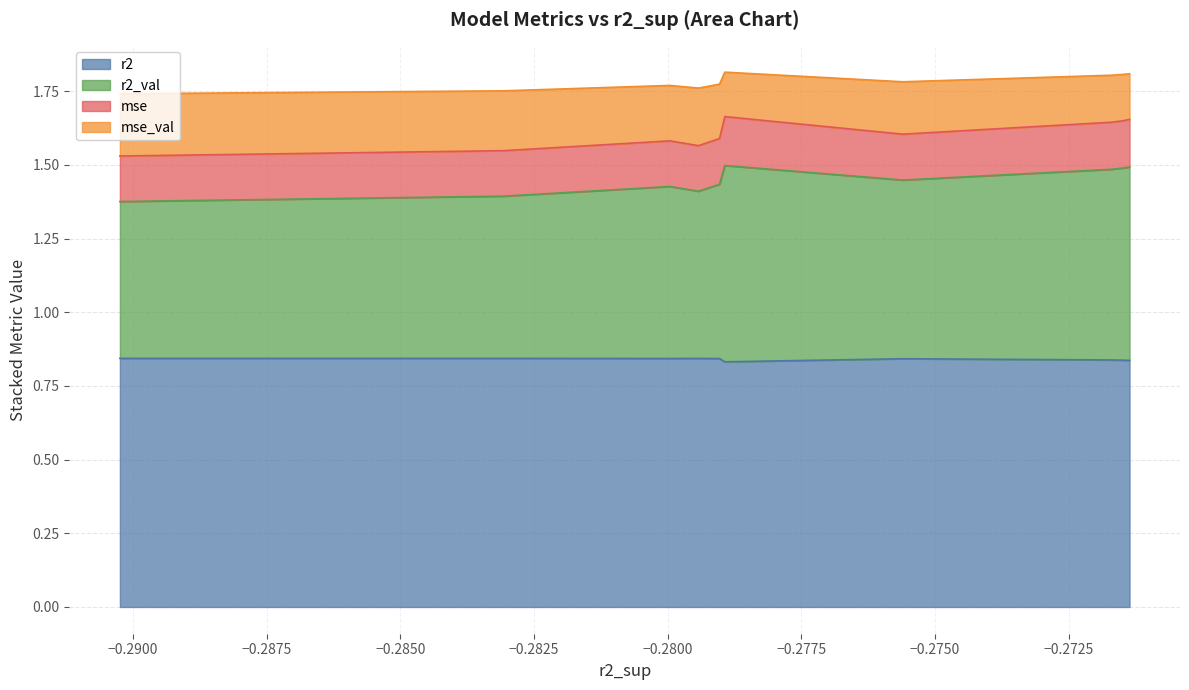

How many data points does each series have?

10